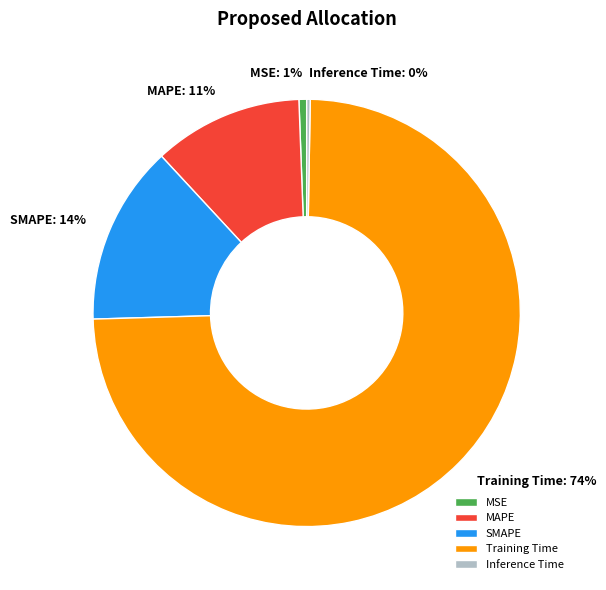

True or false: SMAPE accounts for 14% of the total.

True